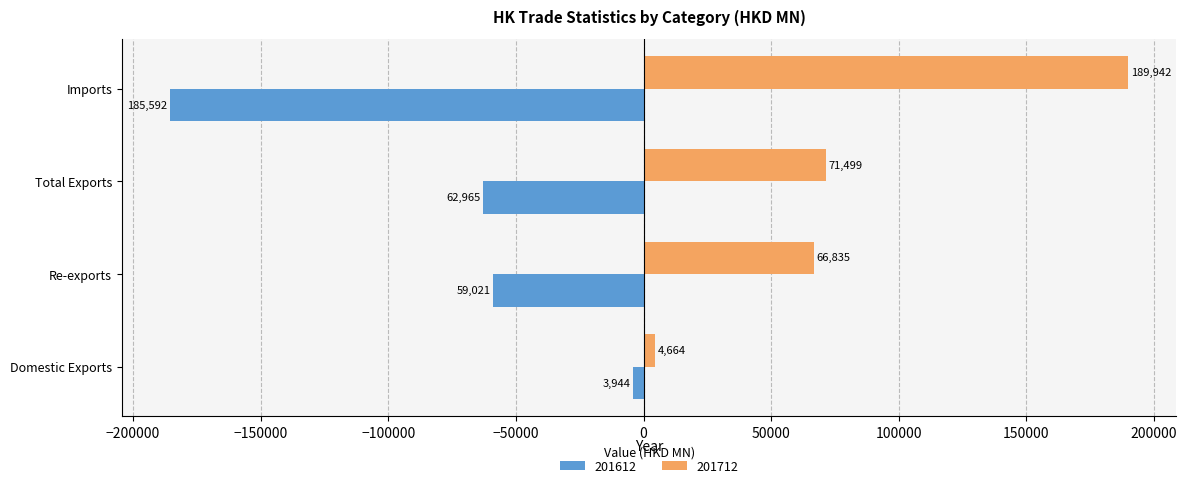

What is the average value of the 201612 series?

-77880.6